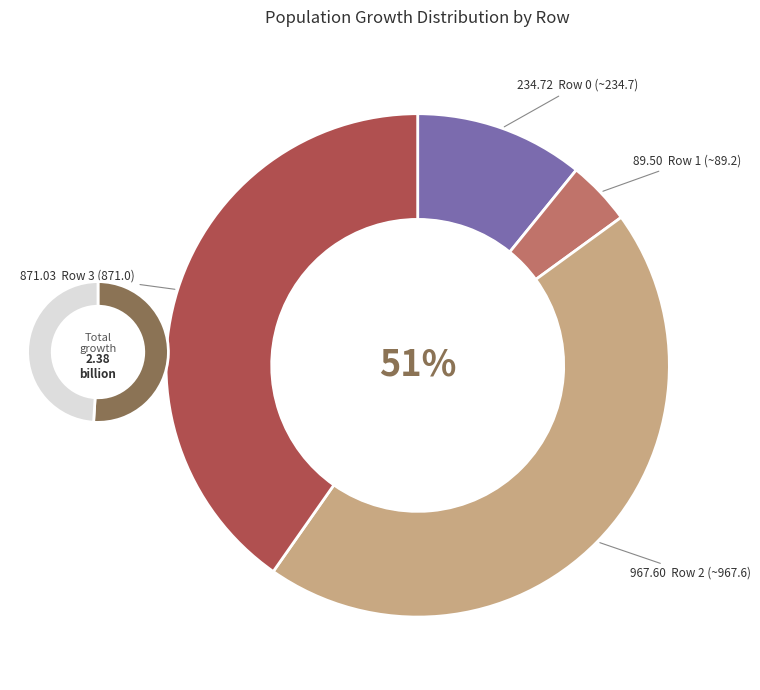

Combined, do Row 3 and Row 2 account for over 50%?

Yes